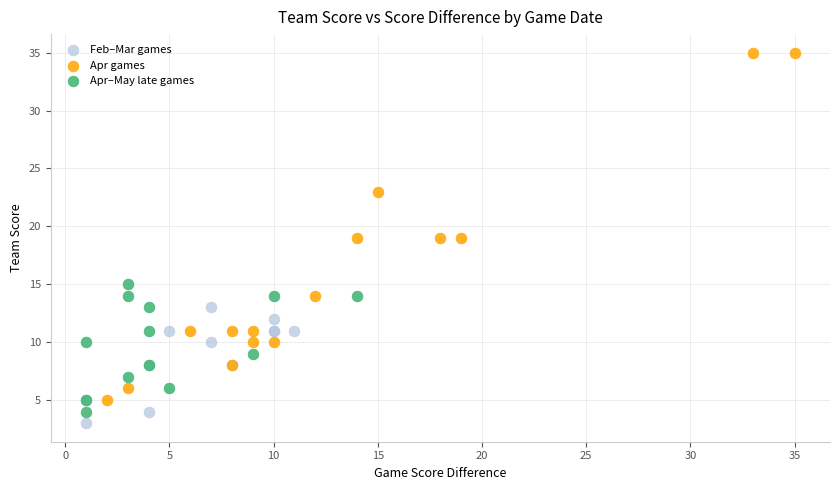

What are all the series names shown in the legend?

Feb–Mar games, Apr games, Apr–May late games